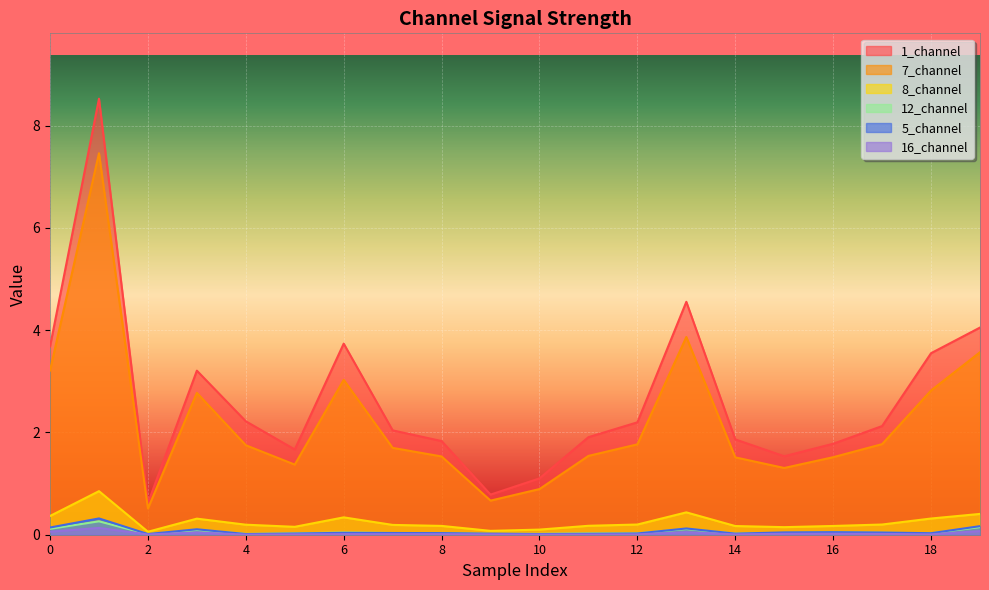

How many lines are shown in the chart?

6